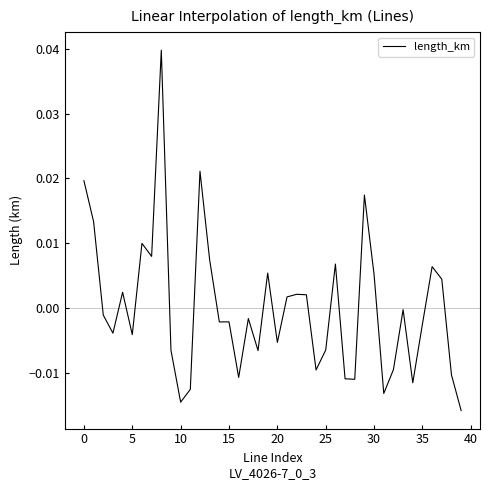

True or false: there are more than 1 points higher than both neighbors.

True